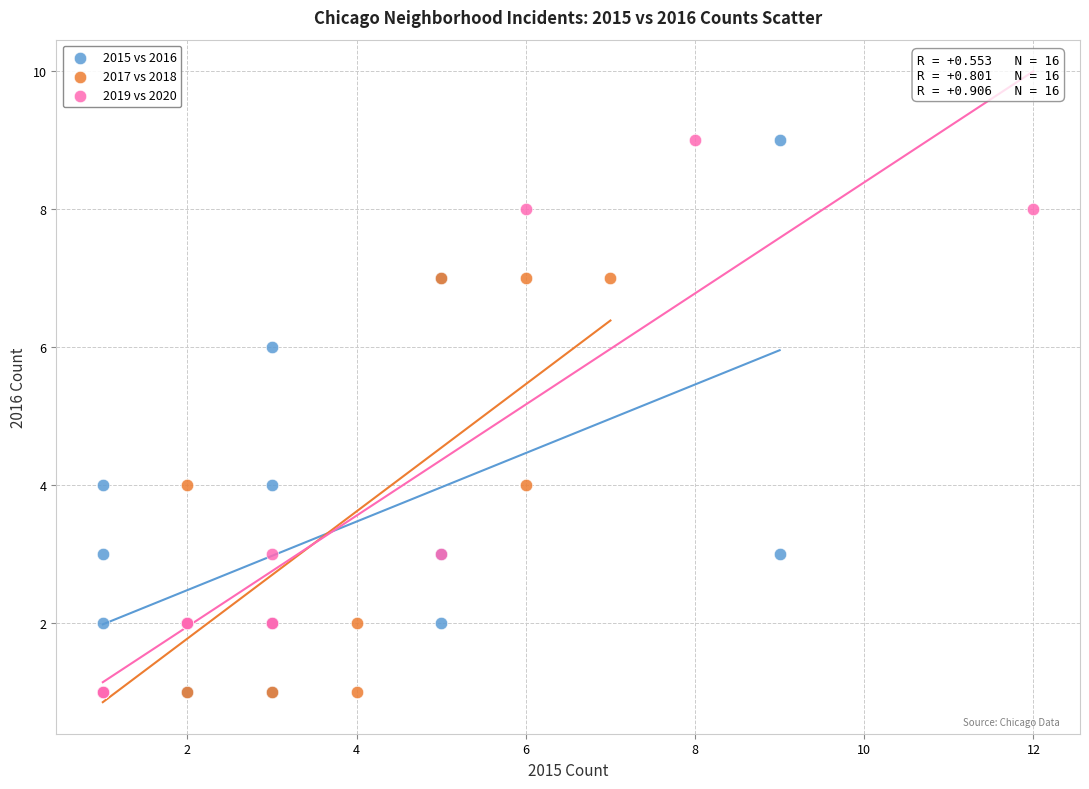

What are all the series names shown in the legend?

2015 vs 2016, 2017 vs 2018, 2019 vs 2020